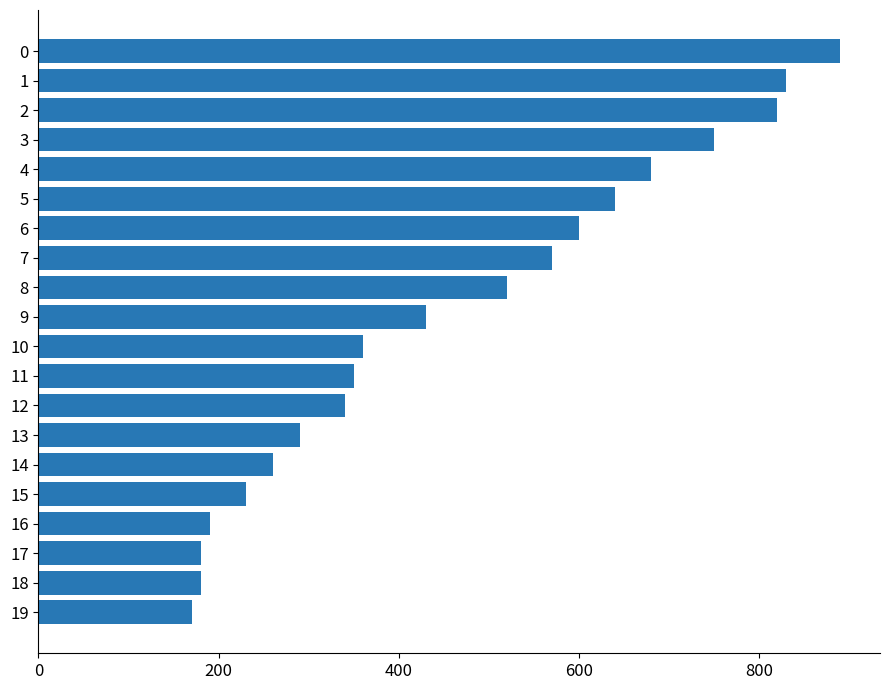

Does the chart contain any negative values?

No